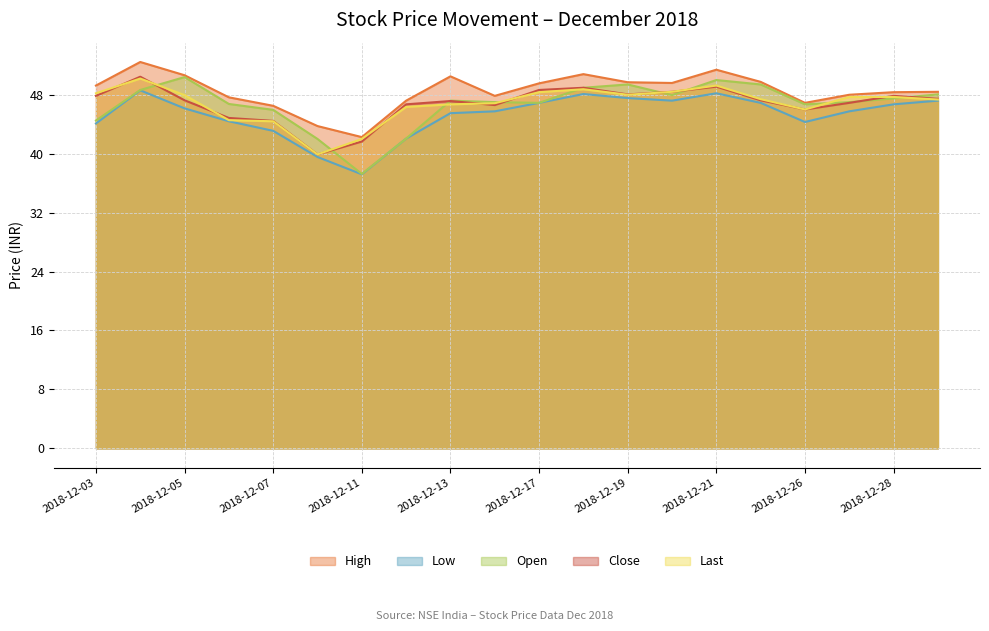

What is the difference between the highest and lowest values at 2018-12-18?

2.7